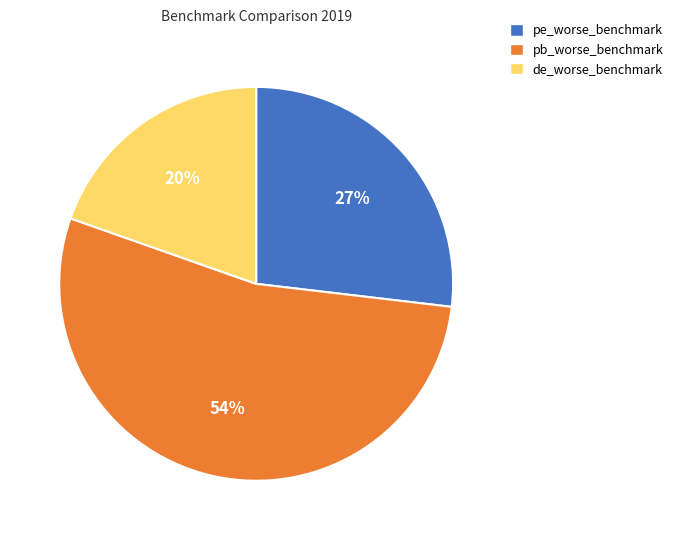

To the nearest percent, what is the difference between the de_worse_benchmark and pe_worse_benchmark slice percentages?

7%